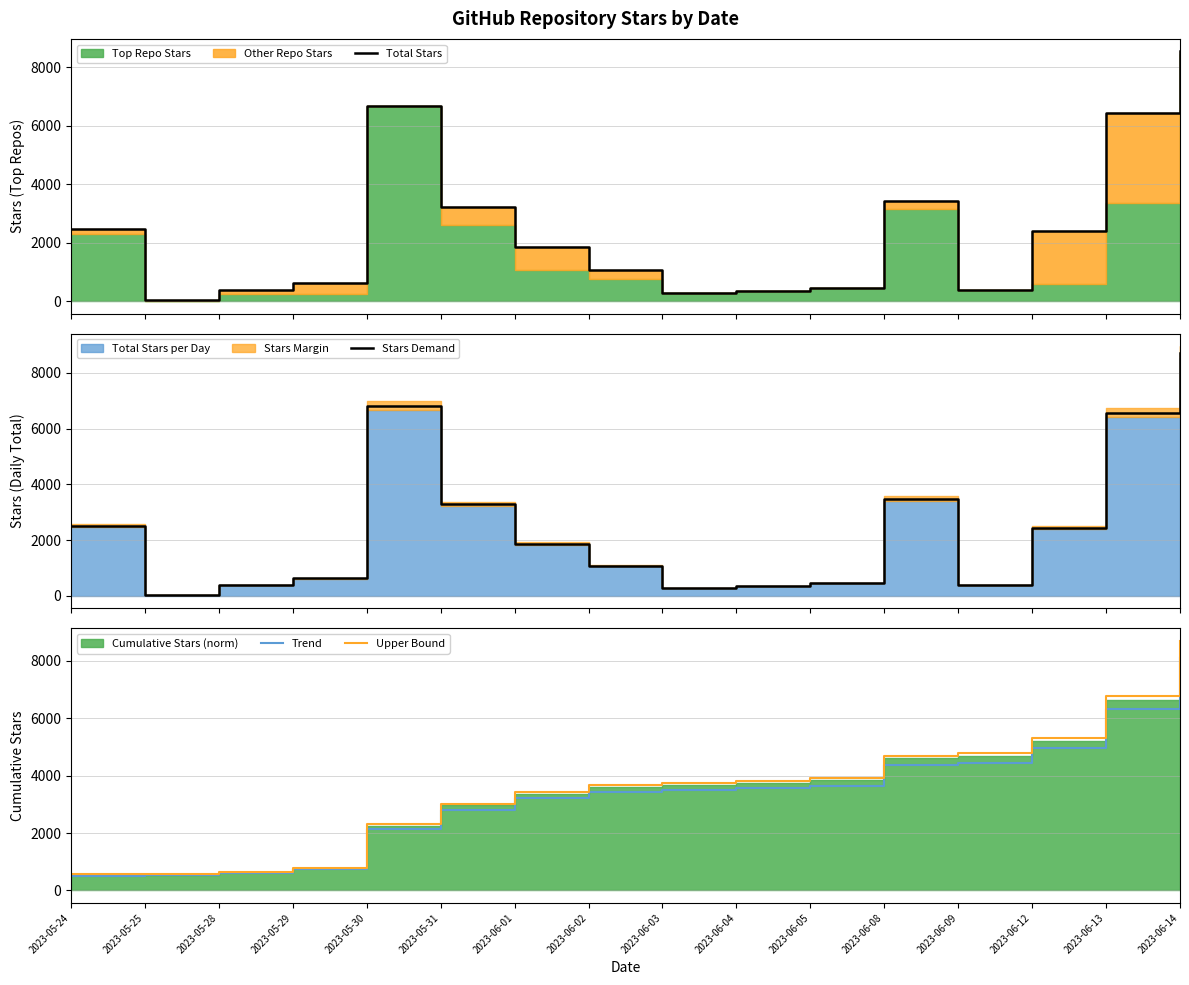

What is the label of the 10th point from the left?

2023-06-04